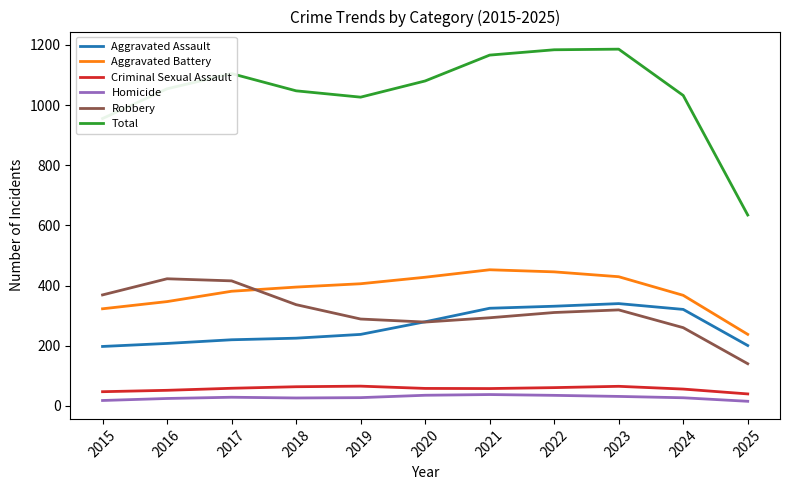

What is the highest value of the Homicide series?

37.9